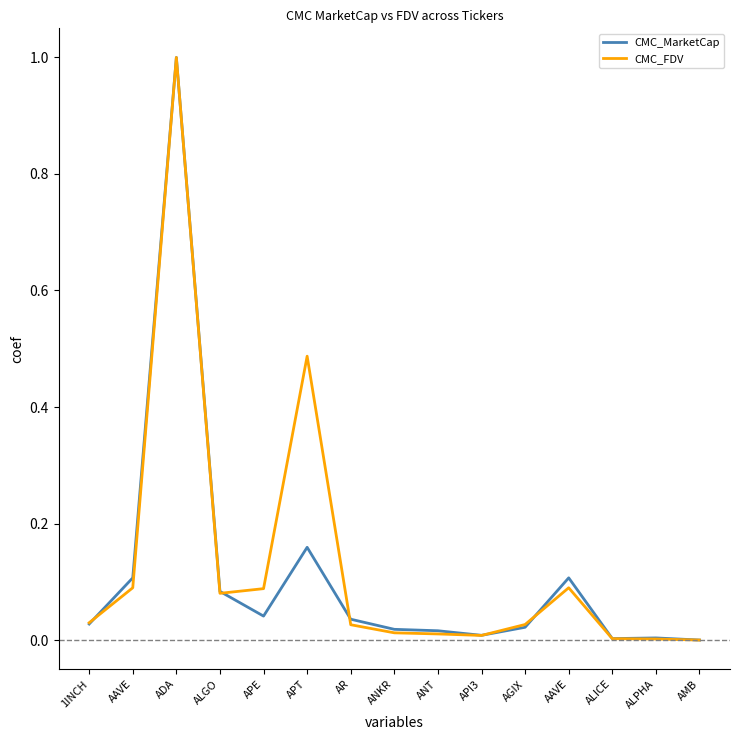

Does the chart have visible grid lines?

No